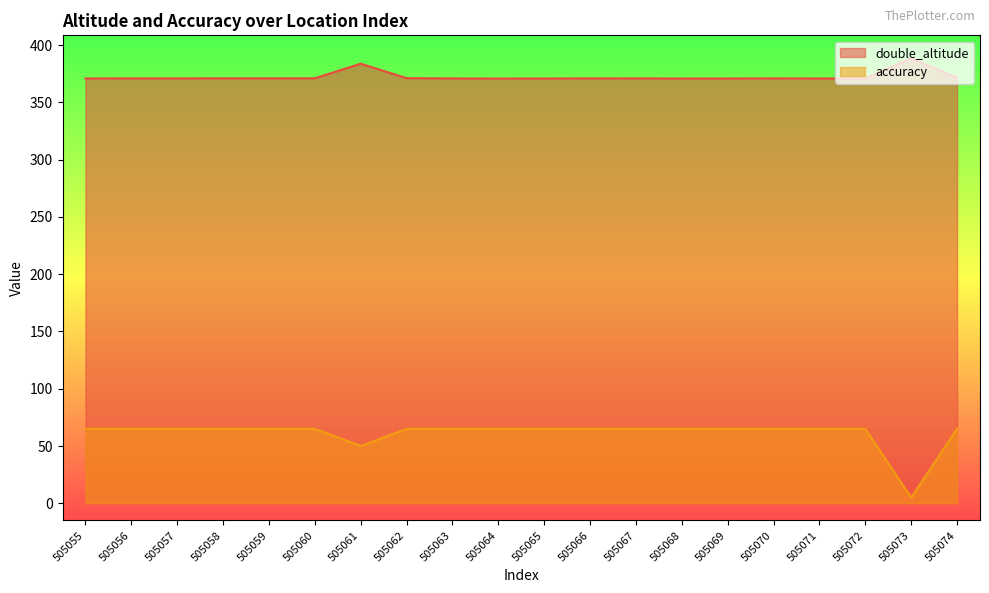

Which label corresponds to the largest value in the chart?

505073